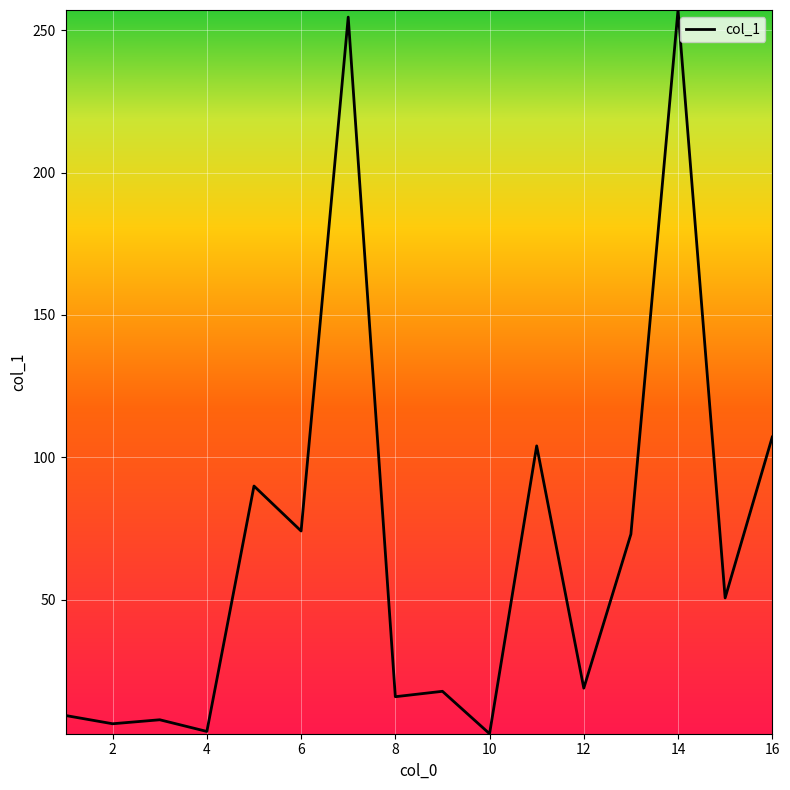

What is the maximum value shown in the chart?

257.1